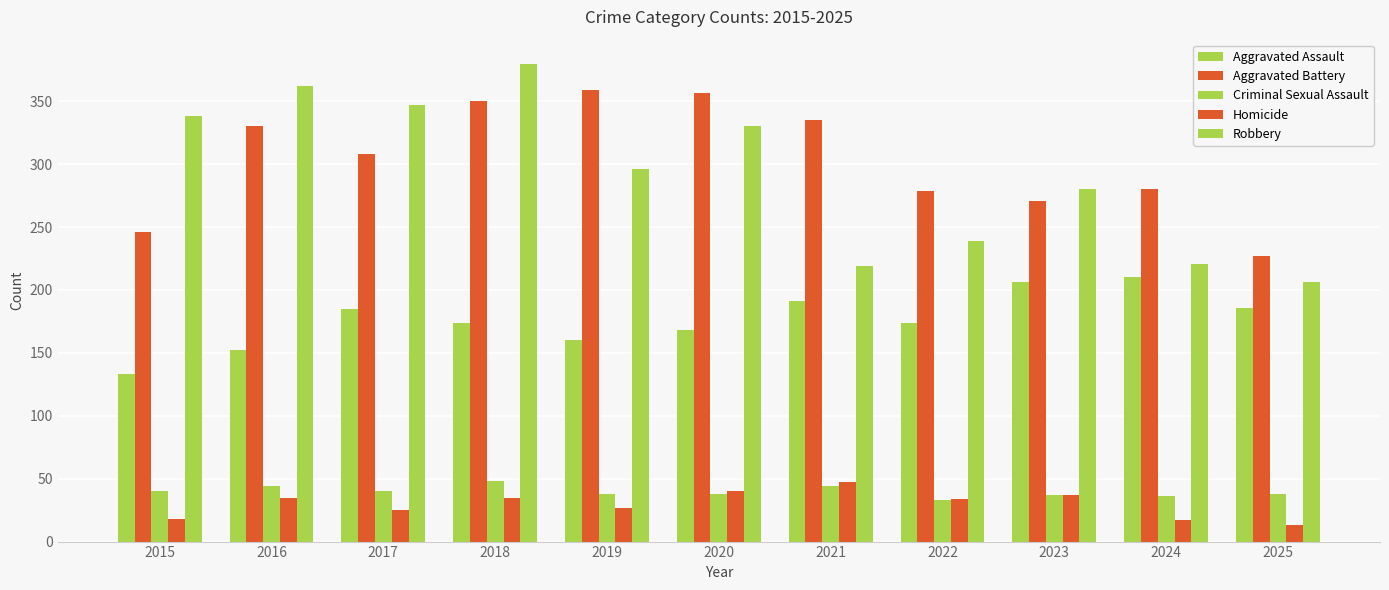

What is the difference between the maximum and second lowest values in the Aggravated Battery series?

113